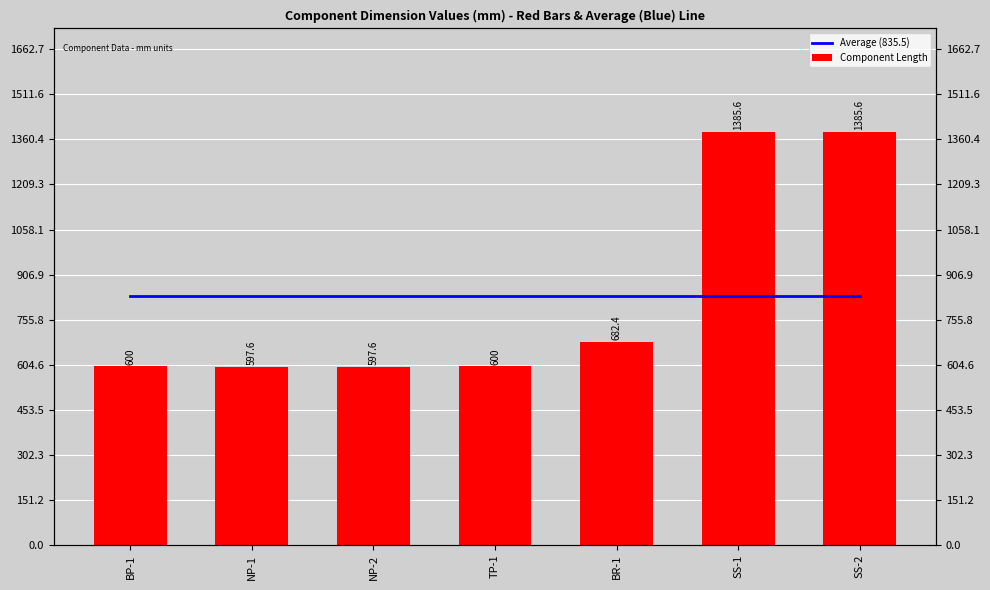

At which category does the chart reach its peak across all series?

SS-1